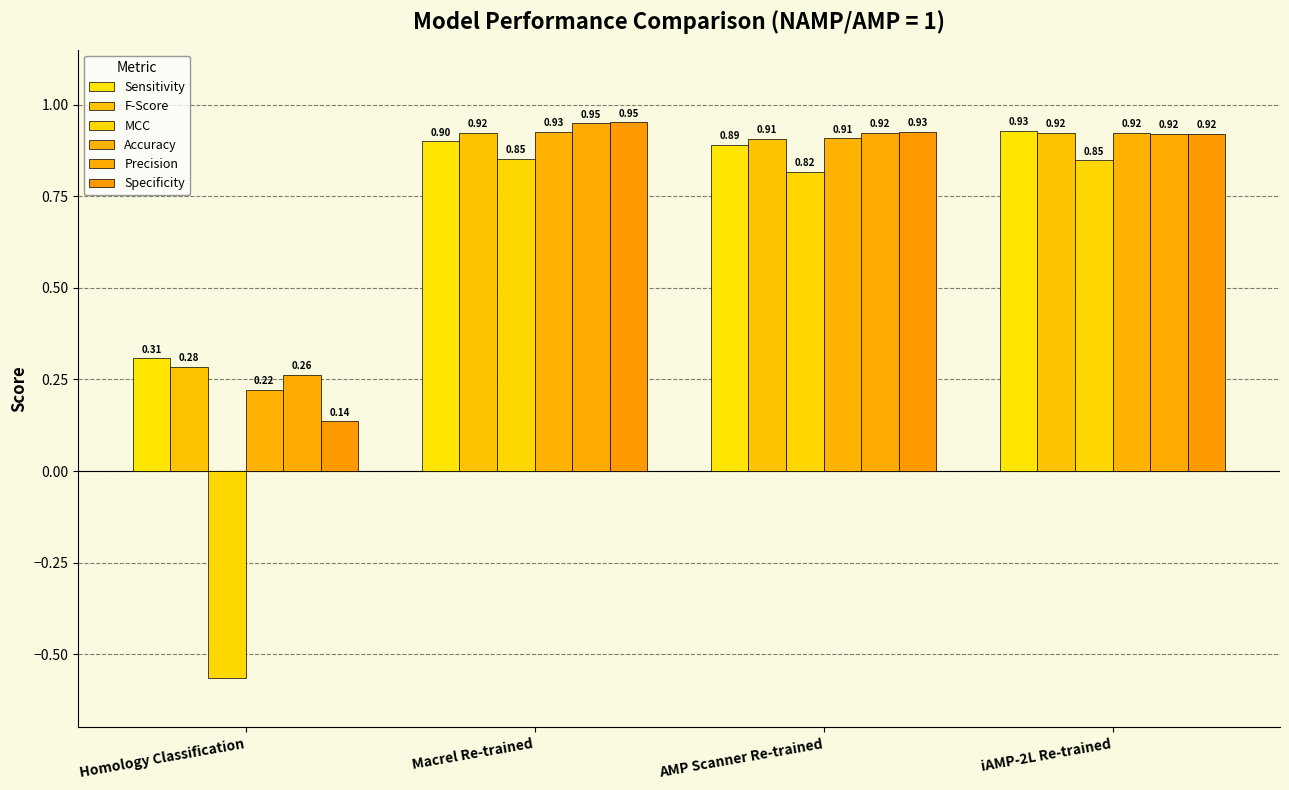

Reading left to right, what are all the values shown in this chart?

Sensitivity: 0.3	0.9	0.9	0.9
F-Score: 0.3	0.9	0.9	0.9
MCC: -0.6	0.9	0.8	0.8
Accuracy: 0.2	0.9	0.9	0.9
Precision: 0.3	0.9	0.9	0.9
Specificity: 0.1	1.0	0.9	0.9